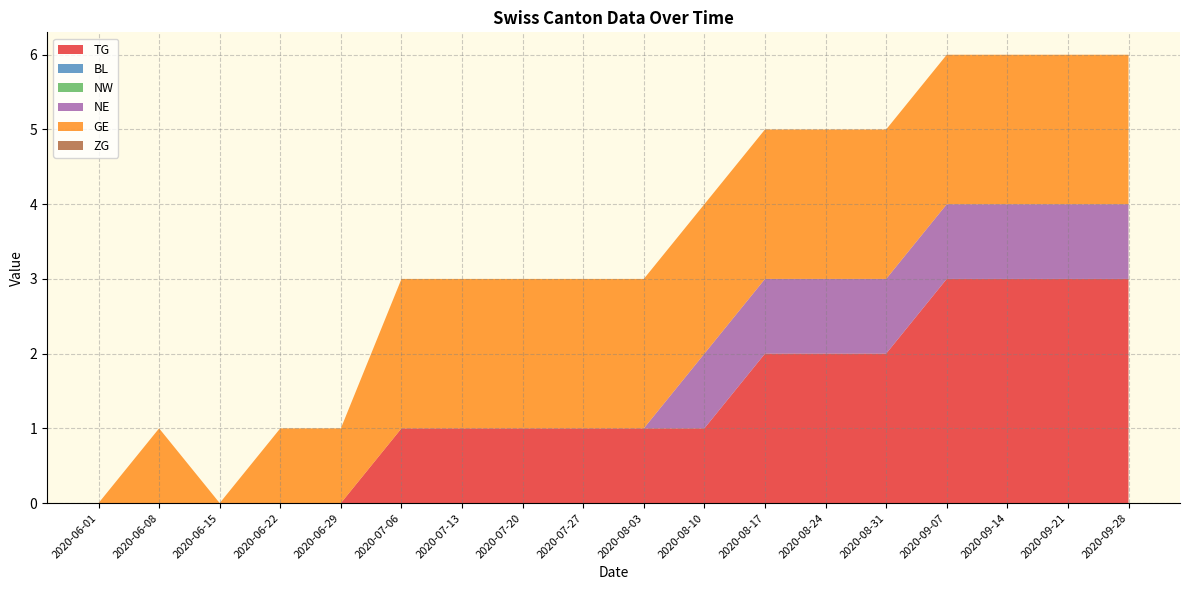

Reading right to left, transcribe all the data shown in this chart.

TG: 2020-09-28=3	2020-09-21=3	2020-09-14=3	2020-09-07=3	2020-08-31=2	2020-08-24=2	2020-08-17=2	2020-08-10=1	2020-08-03=1	2020-07-27=1	2020-07-20=1	2020-07-13=1	2020-07-06=1	2020-06-29=0	2020-06-22=0	2020-06-15=0	2020-06-08=0	2020-06-01=0
BL: 2020-09-28=0	2020-09-21=0	2020-09-14=0	2020-09-07=0	2020-08-31=0	2020-08-24=0	2020-08-17=0	2020-08-10=0	2020-08-03=0	2020-07-27=0	2020-07-20=0	2020-07-13=0	2020-07-06=0	2020-06-29=0	2020-06-22=0	2020-06-15=0	2020-06-08=0	2020-06-01=0
NW: 2020-09-28=0	2020-09-21=0	2020-09-14=0	2020-09-07=0	2020-08-31=0	2020-08-24=0	2020-08-17=0	2020-08-10=0	2020-08-03=0	2020-07-27=0	2020-07-20=0	2020-07-13=0	2020-07-06=0	2020-06-29=0	2020-06-22=0	2020-06-15=0	2020-06-08=0	2020-06-01=0
NE: 2020-09-28=1	2020-09-21=1	2020-09-14=1	2020-09-07=1	2020-08-31=1	2020-08-24=1	2020-08-17=1	2020-08-10=1	2020-08-03=0	2020-07-27=0	2020-07-20=0	2020-07-13=0	2020-07-06=0	2020-06-29=0	2020-06-22=0	2020-06-15=0	2020-06-08=0	2020-06-01=0
GE: 2020-09-28=2	2020-09-21=2	2020-09-14=2	2020-09-07=2	2020-08-31=2	2020-08-24=2	2020-08-17=2	2020-08-10=2	2020-08-03=2	2020-07-27=2	2020-07-20=2	2020-07-13=2	2020-07-06=2	2020-06-29=1	2020-06-22=1	2020-06-15=0	2020-06-08=1	2020-06-01=0
ZG: 2020-09-28=0	2020-09-21=0	2020-09-14=0	2020-09-07=0	2020-08-31=0	2020-08-24=0	2020-08-17=0	2020-08-10=0	2020-08-03=0	2020-07-27=0	2020-07-20=0	2020-07-13=0	2020-07-06=0	2020-06-29=0	2020-06-22=0	2020-06-15=0	2020-06-08=0	2020-06-01=0